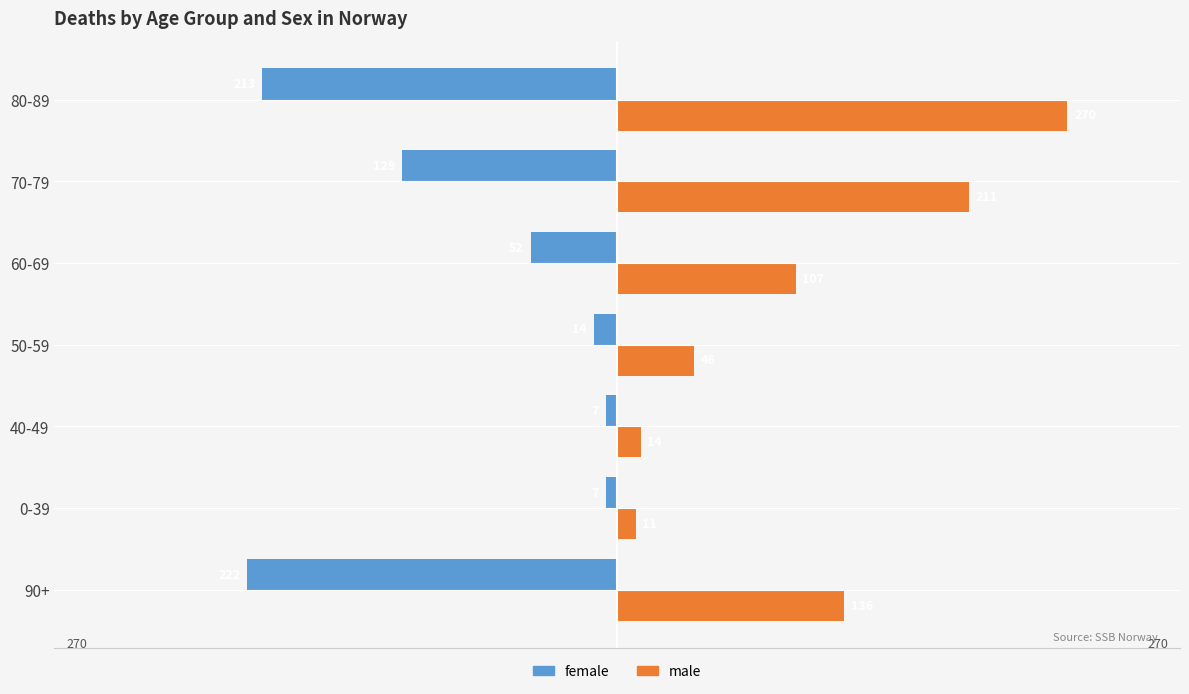

Which series has the largest range (max minus min)?

male